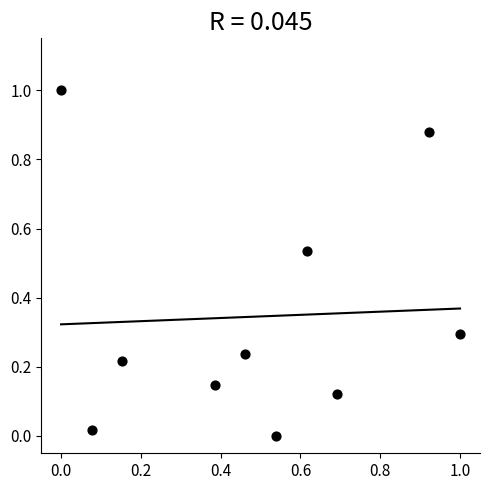

What is the range of X values (max minus min)?

1.0